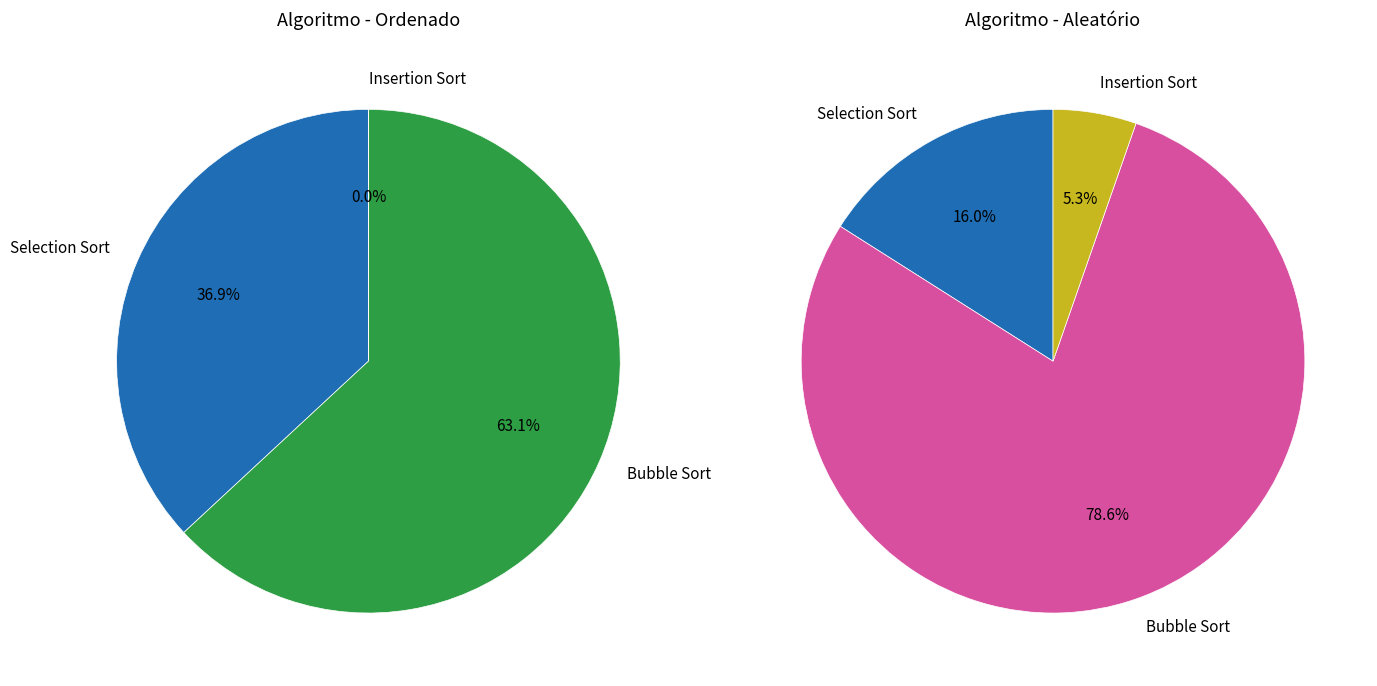

Combined, do Selection Sort and Insertion Sort account for over 50%?

No